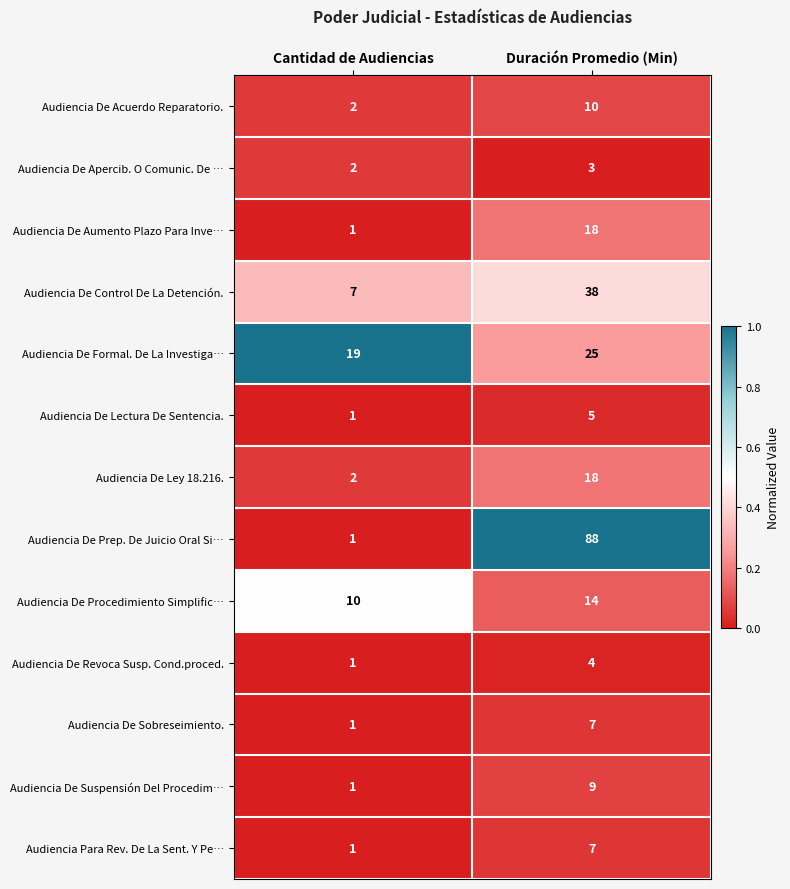

Is it true that Audiencia De Apercib. O Comunic. De … equals 2 at Cantidad de Audiencias?

True